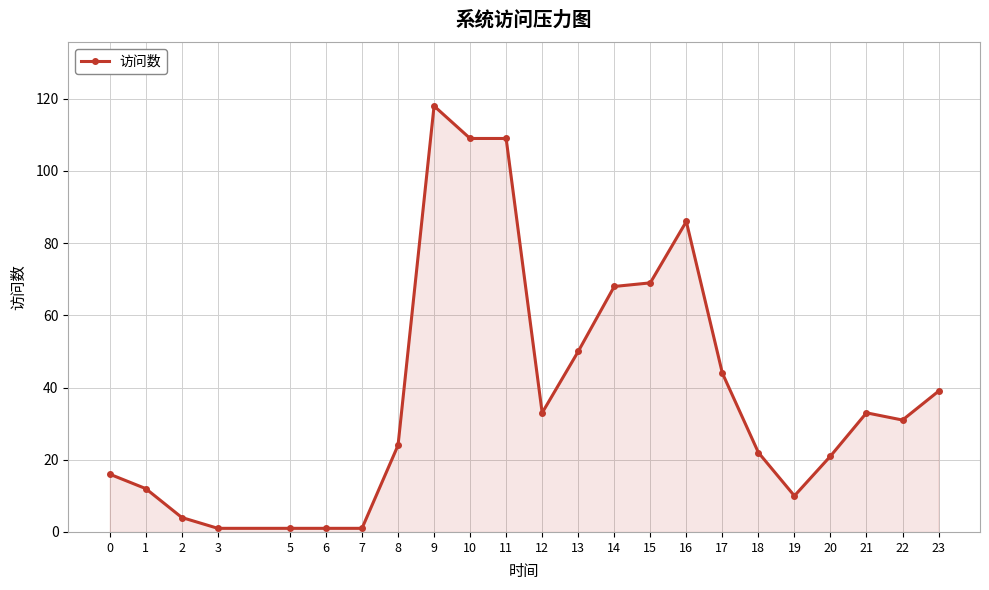

What is the difference between the maximum and minimum values?

117